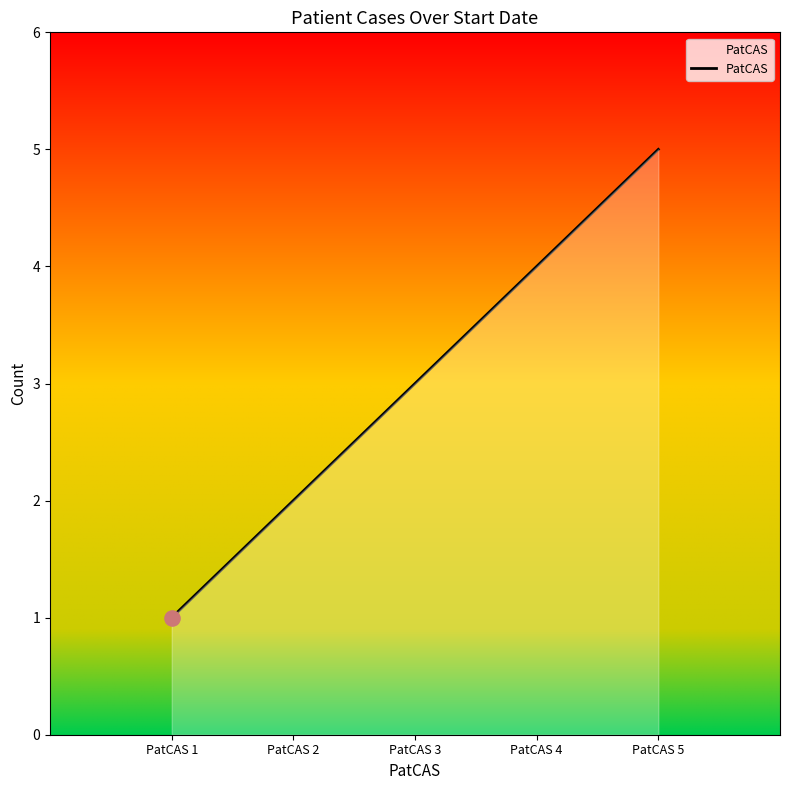

Which has a higher value, PatCAS 2 or PatCAS 3?

PatCAS 3